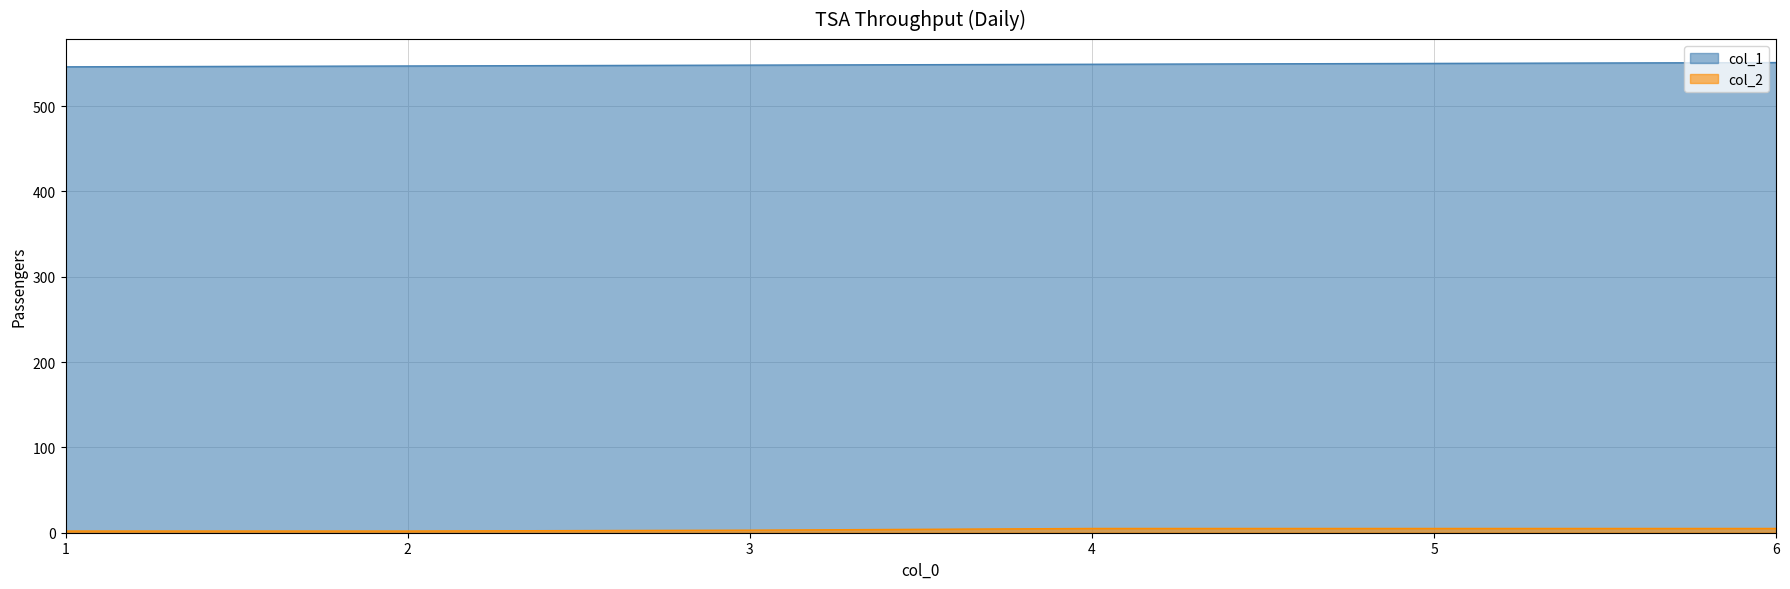

What is the total value across all series at 3?

551